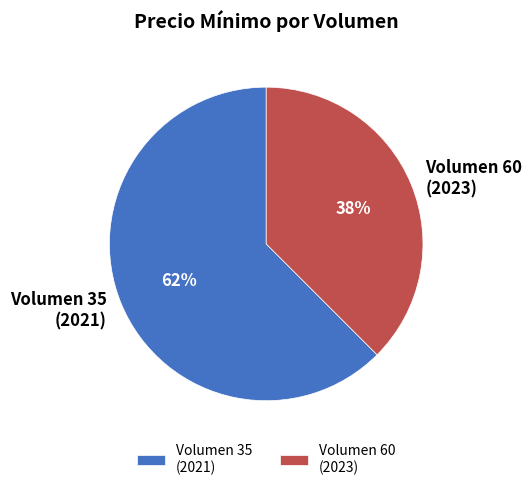

To the nearest percent, what percentage of the pie is Volumen 35 (2021)?

62%